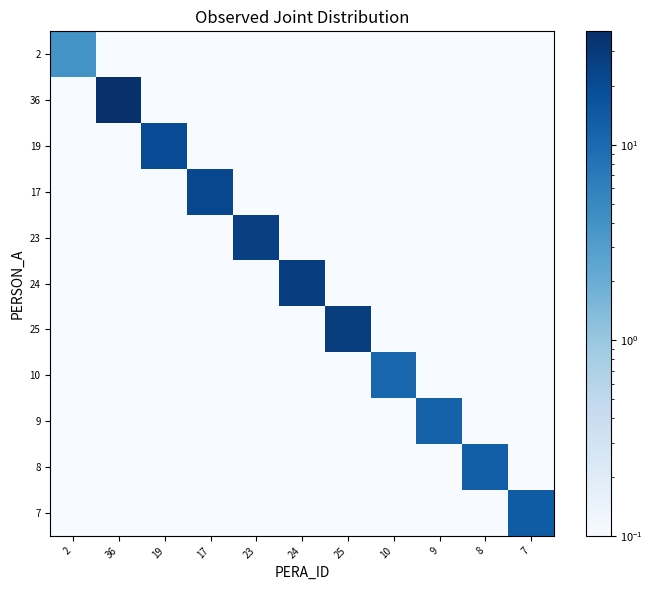

What is the difference between the highest and lowest values at 36?

37.9